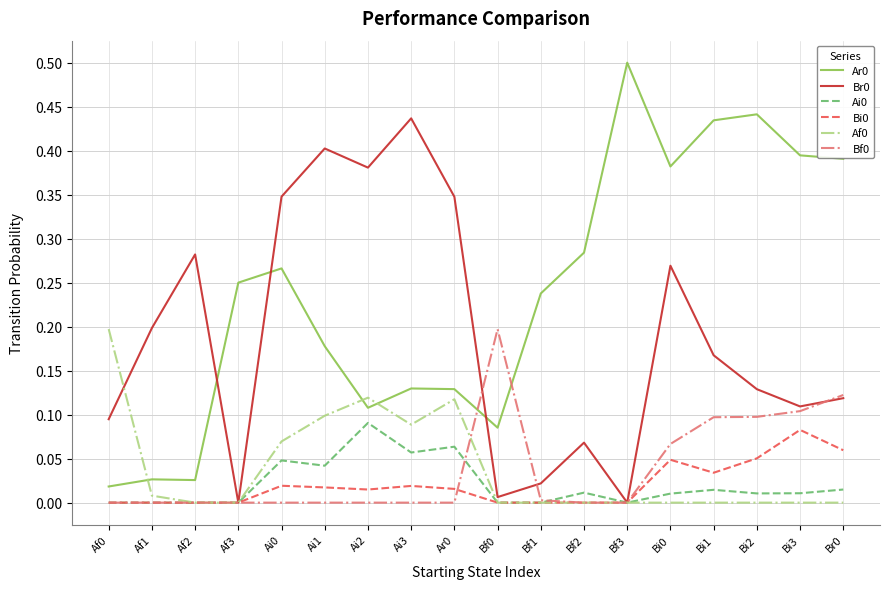

True or false: Ar0 and Bi0 cross at least once.

False